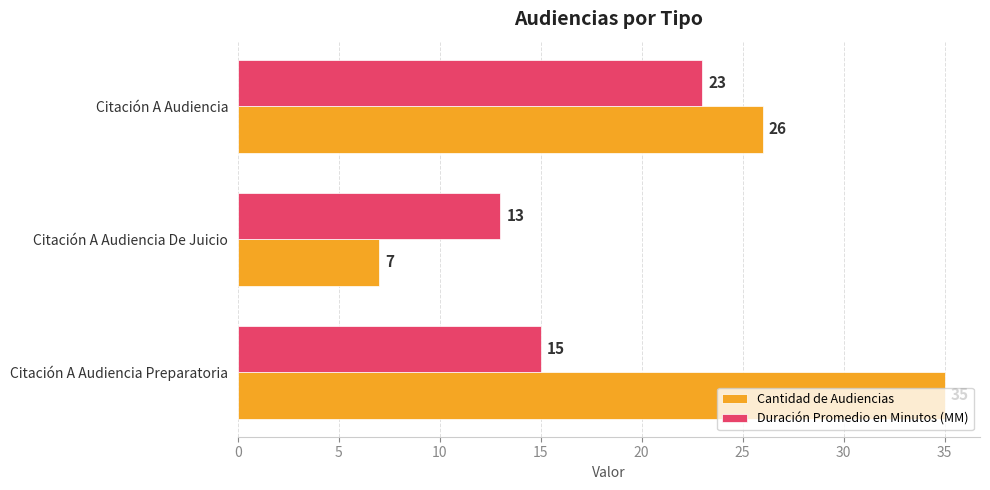

What is the lowest value of the Duración Promedio en Minutos (MM) series?

13